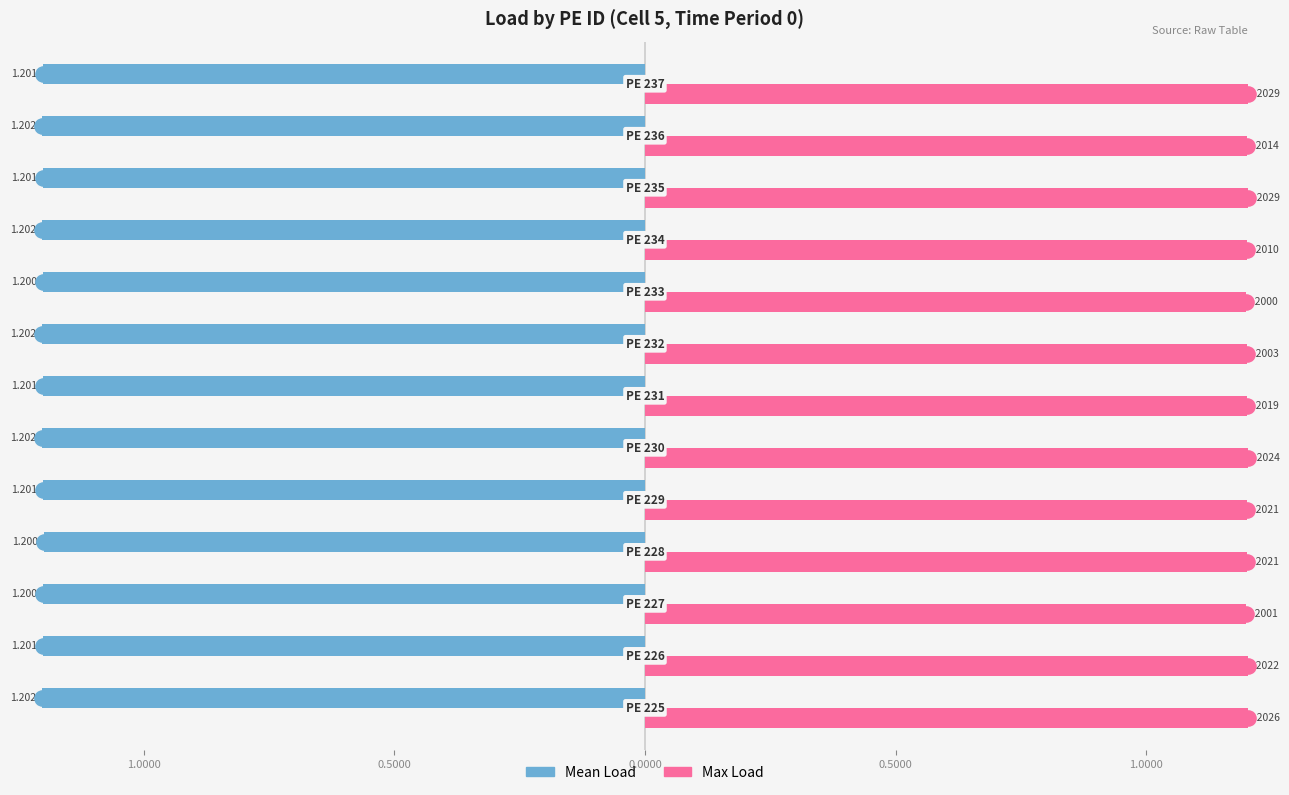

Which series has the largest total across all categories?

Max Load